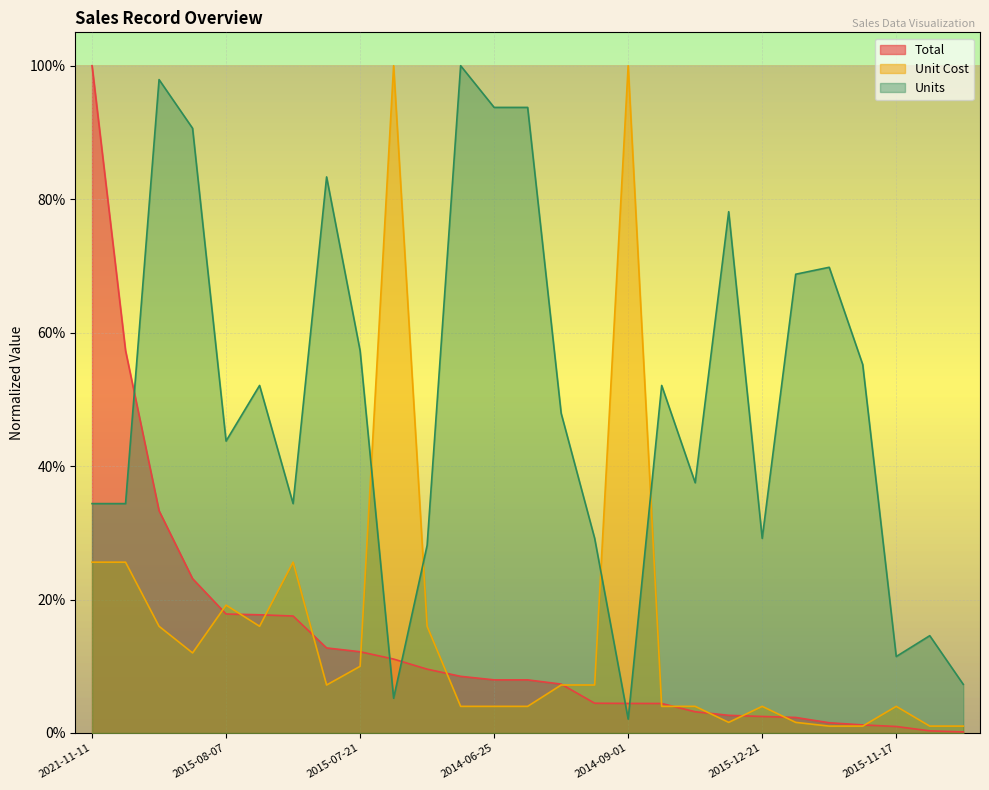

How many lines are shown in the chart?

3